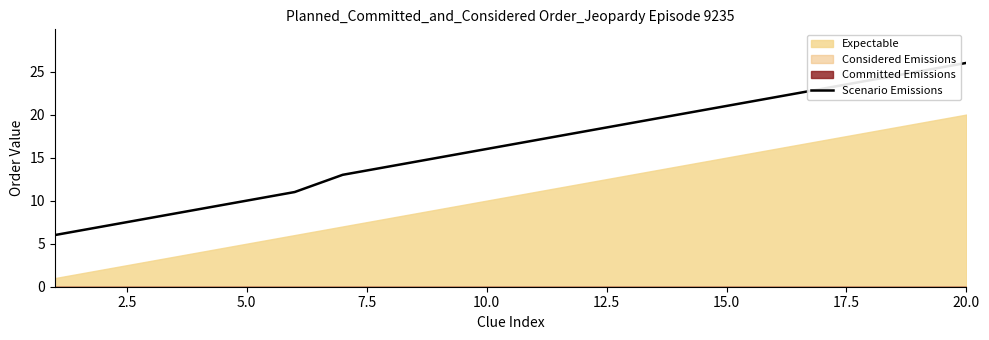

What is the minimum value for Scenario Emissions?

6